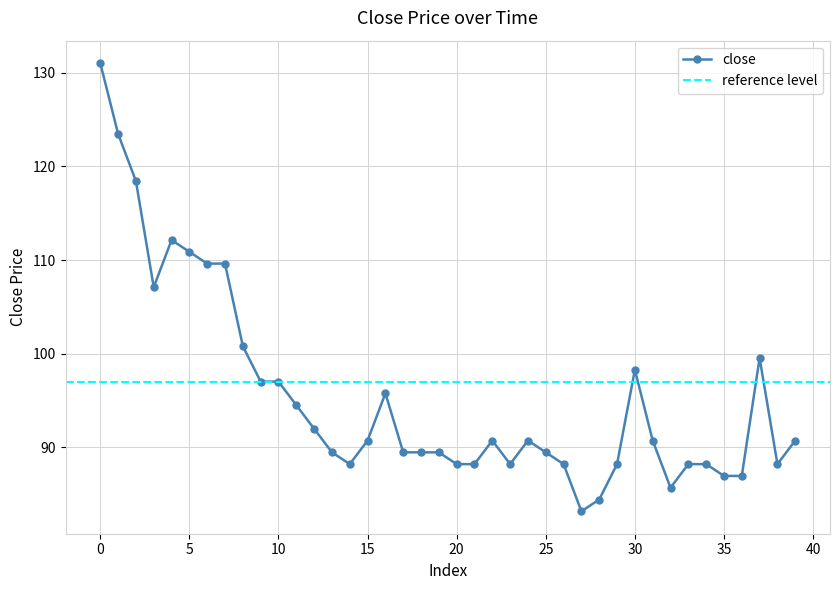

What is the change in value from 9 to 37?

+2.5